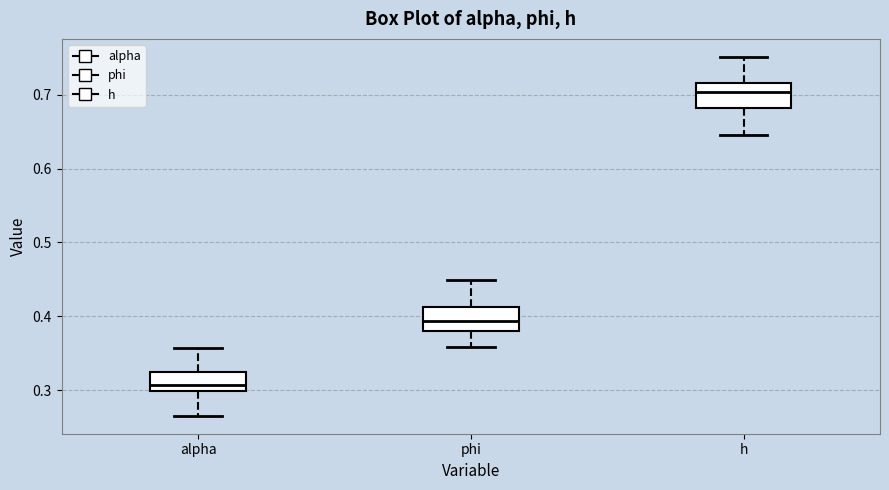

Reading left to right, read every box against the y-axis: the position of its median line, the range the box covers, and the ends of its whiskers. The values are not printed on the chart, so give them approximately, as read against the axis.

alpha: median 0.31, box 0.30 to 0.32, whiskers 0.27 to 0.36
phi: median 0.39, box 0.38 to 0.41, whiskers 0.36 to 0.45
h: median 0.70, box 0.68 to 0.72, whiskers 0.65 to 0.75